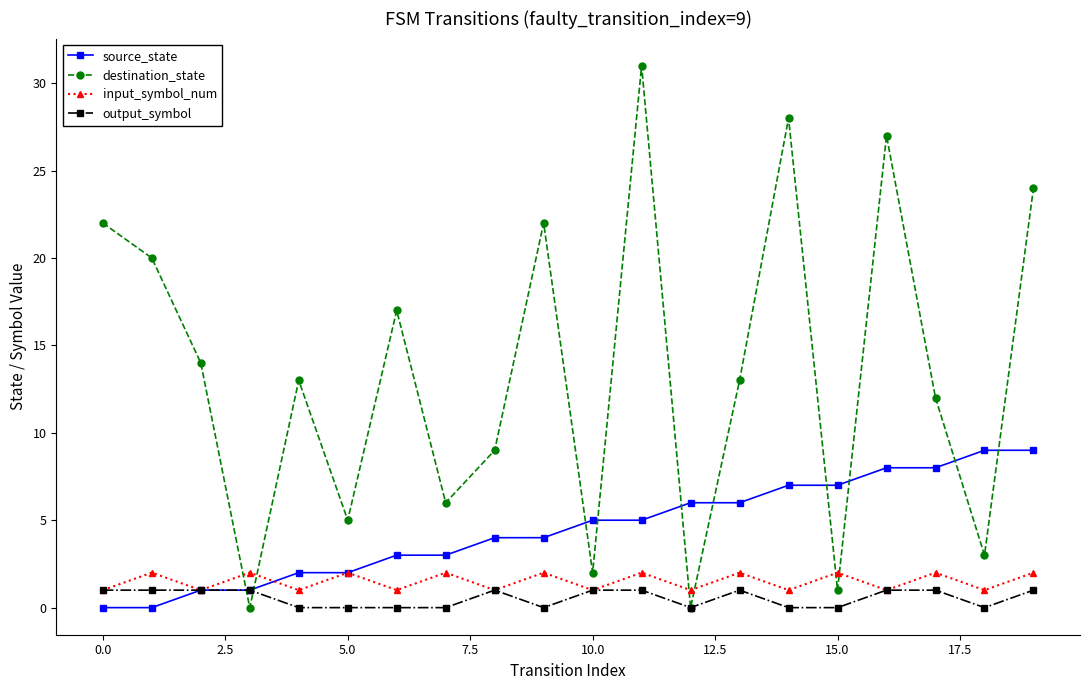

How many intersections are there between destination_state and source_state?

10